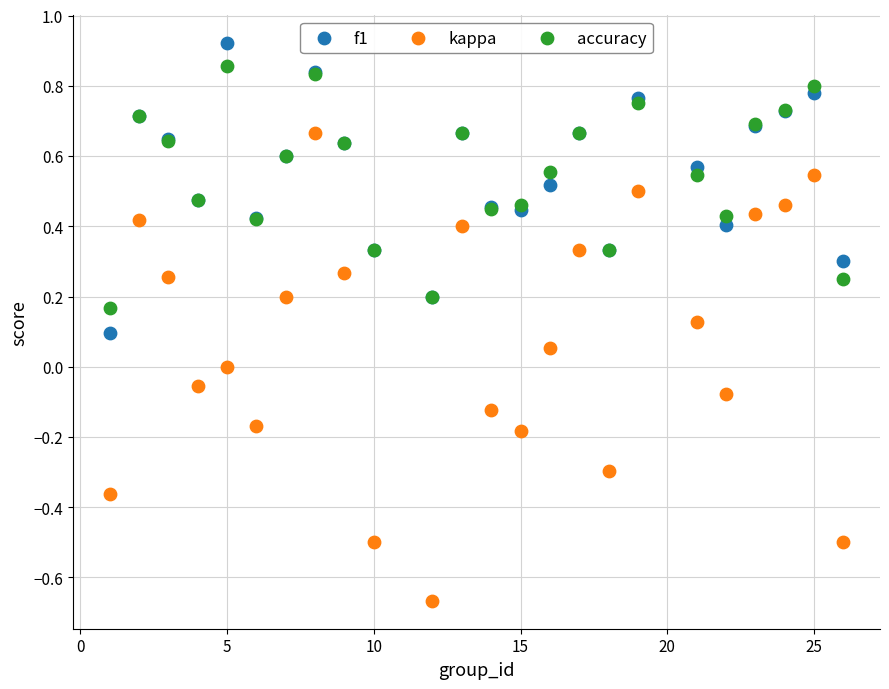

Which series has the largest Y range (max minus min)?

kappa